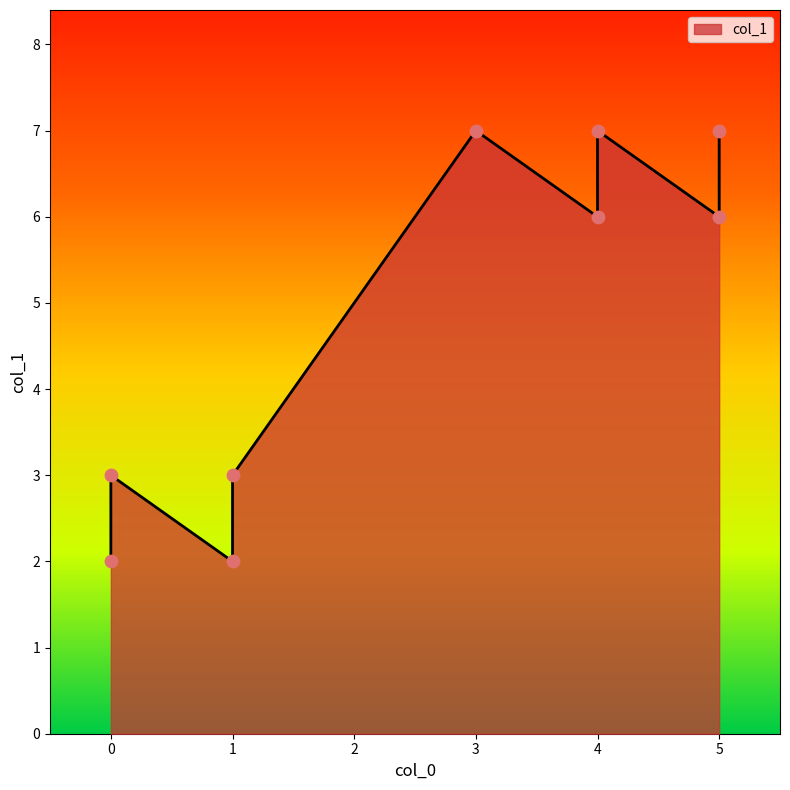

What is the change in value from 0 to 5?

+5